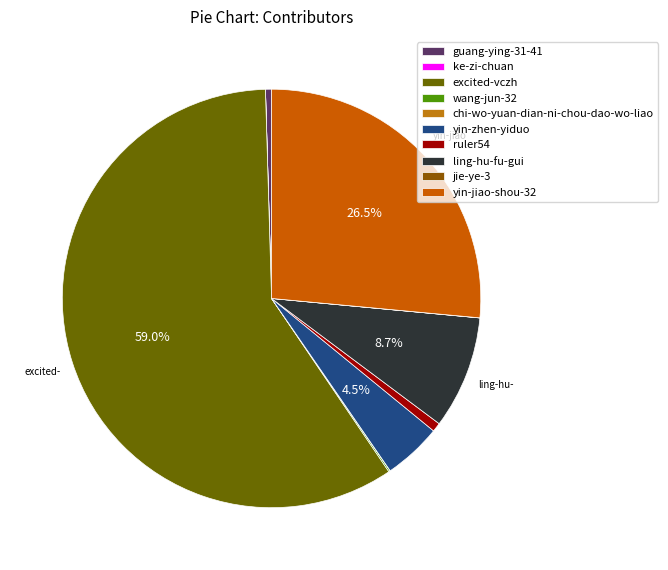

True or false: chi-wo-yuan-dian-ni-chou-dao-wo-liao accounts for 12% of the total.

False